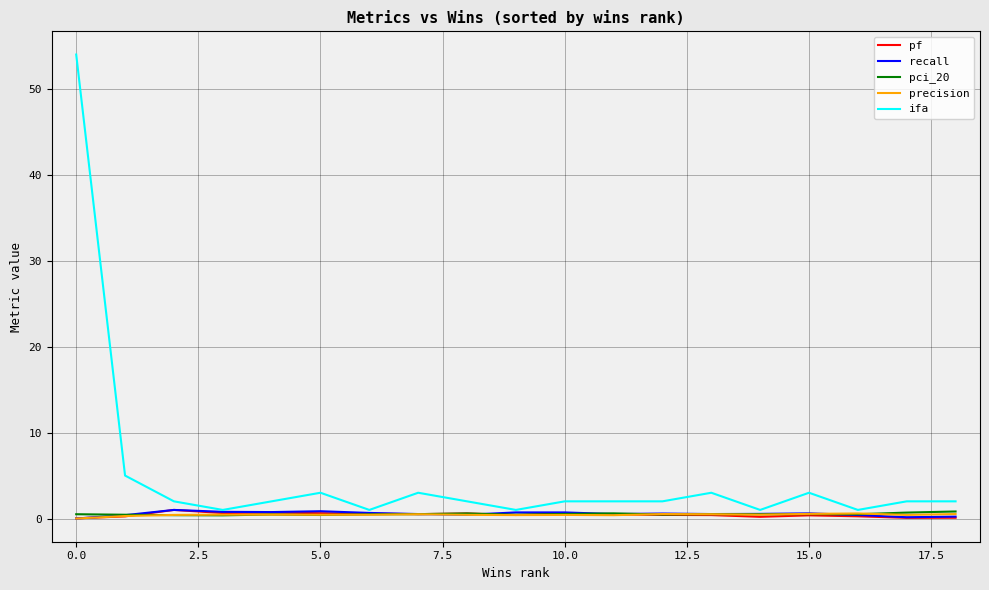

Which series has the widest spread of values?

ifa